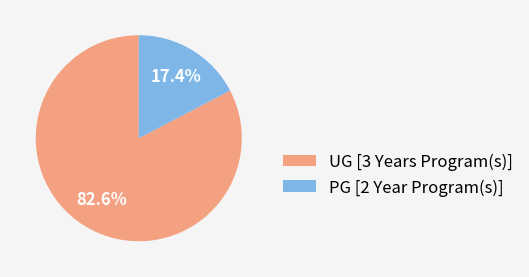

Is there a majority slice in this chart?

Yes